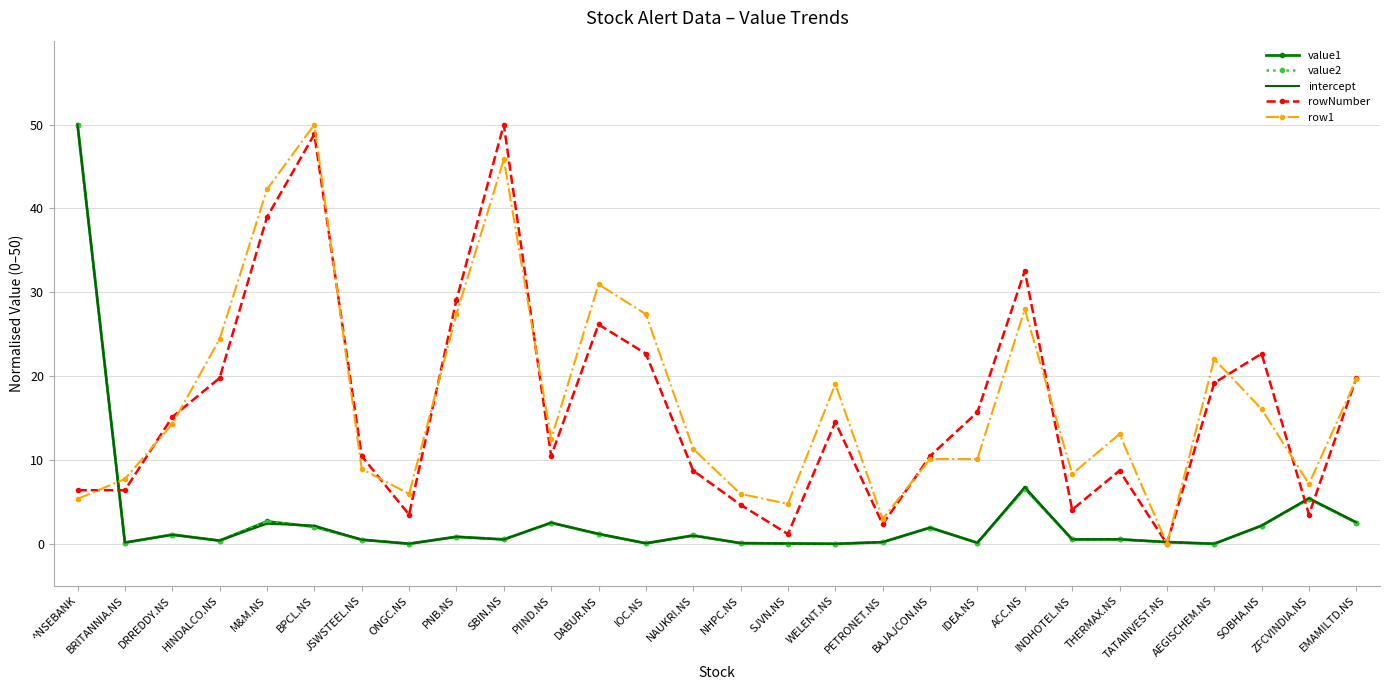

Where is the first local maximum for intercept?

DRREDDY.NS